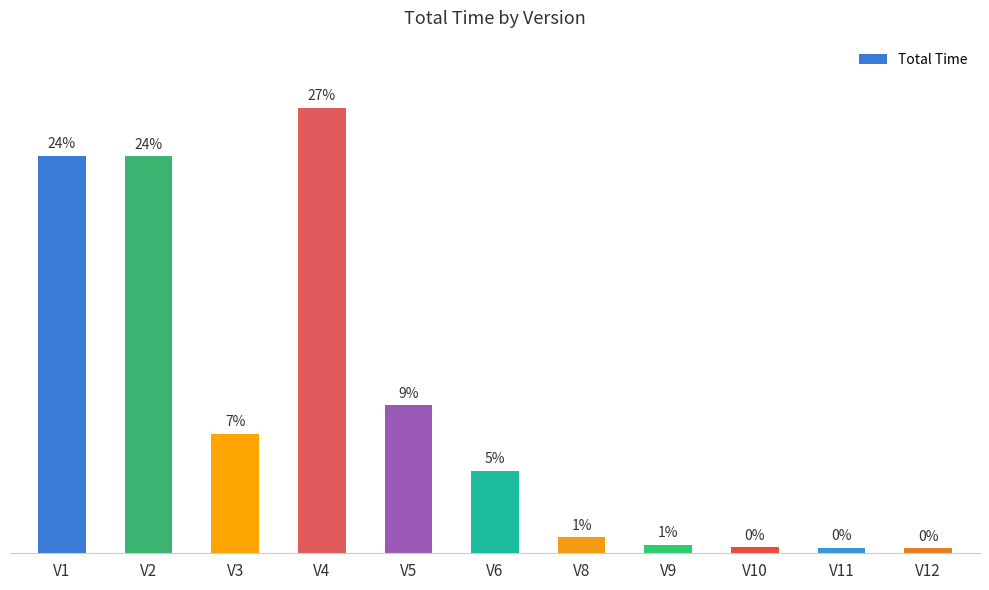

Which category has the highest value across all series?

V4